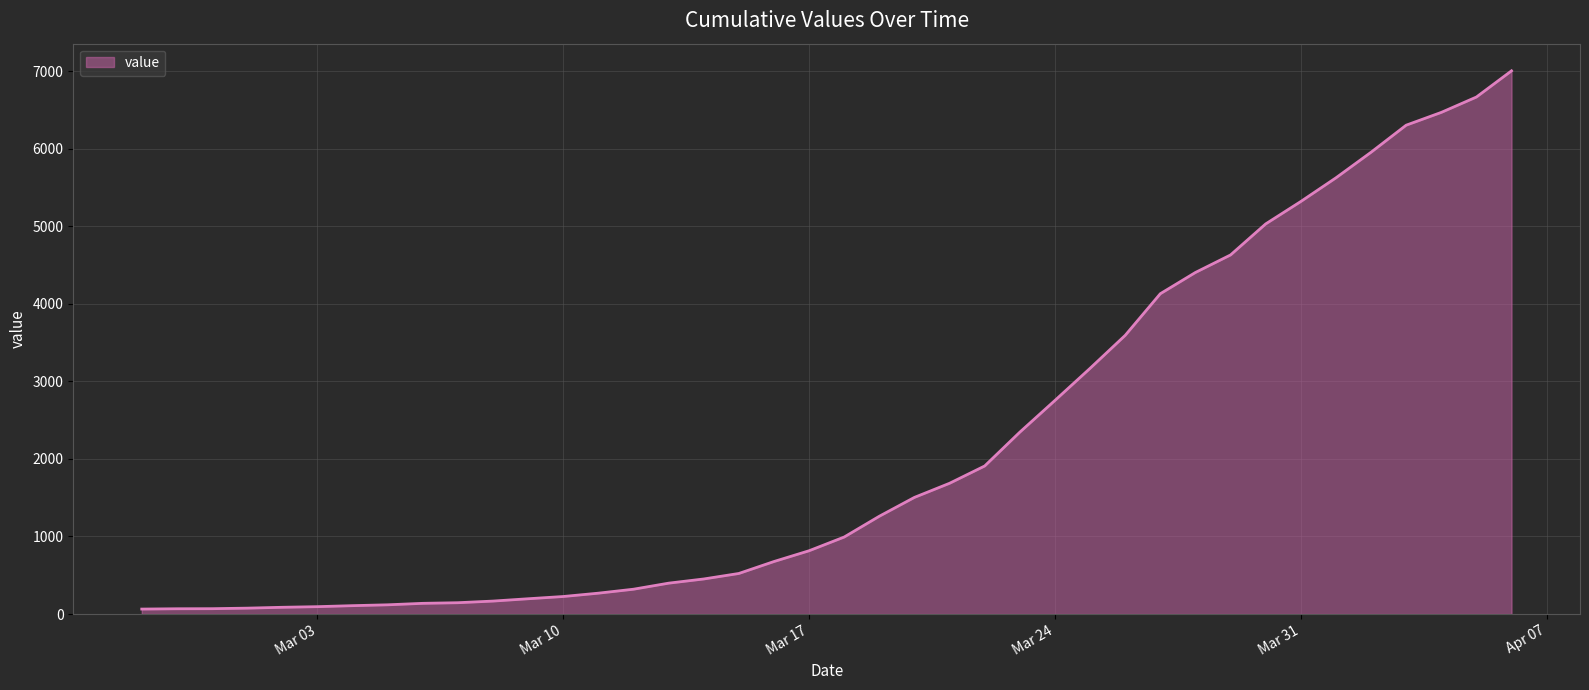

What is the difference between the maximum and minimum values?

6940